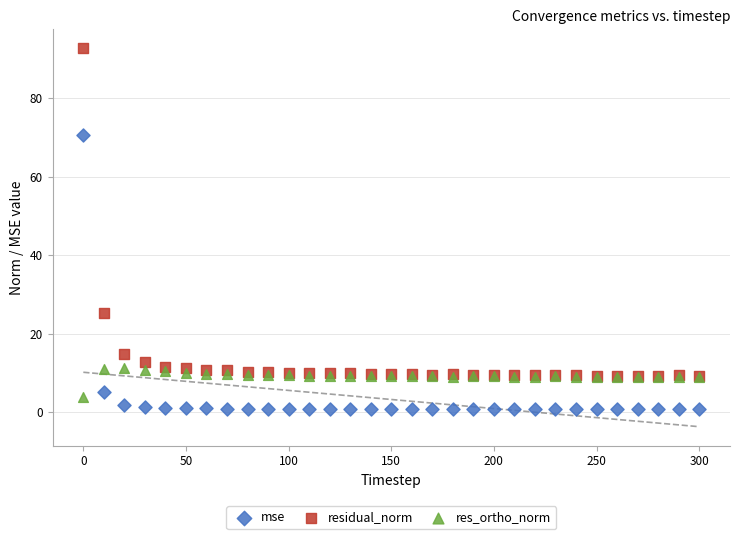

Which series contains the highest Y value?

residual_norm